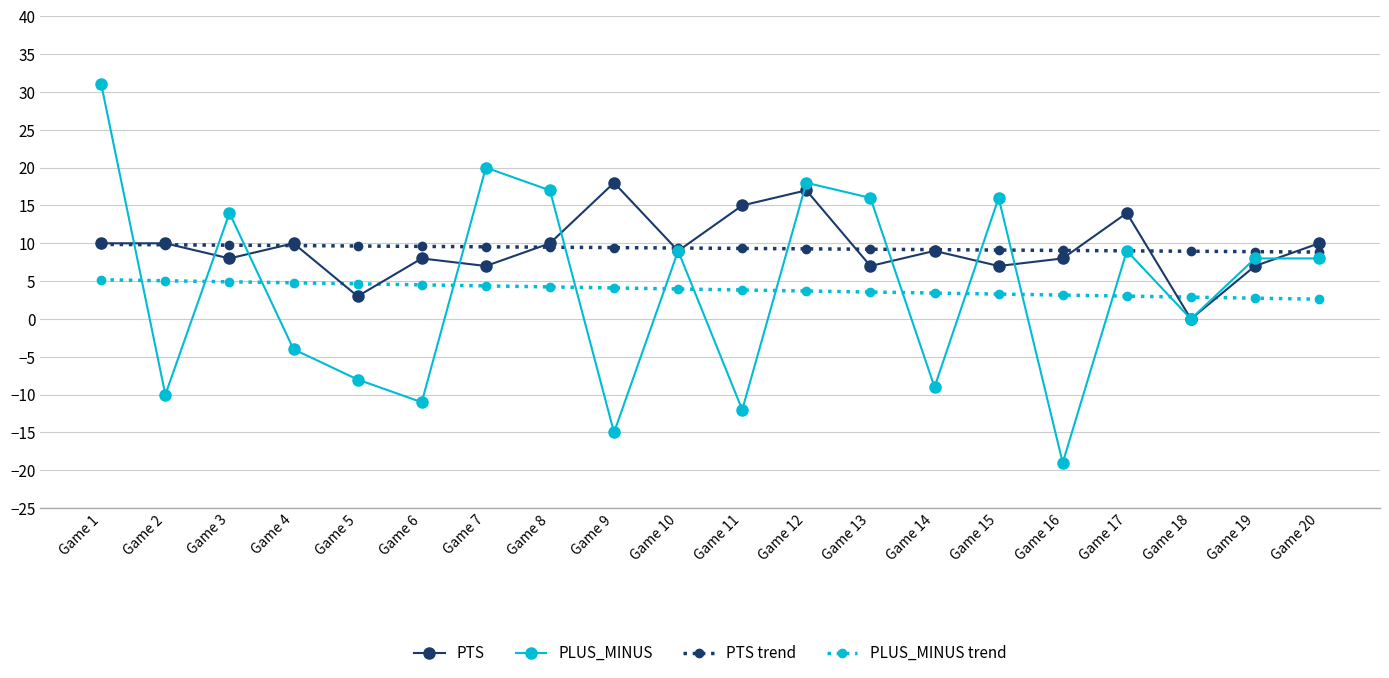

True or false: PLUS_MINUS trend and PLUS_MINUS cross at least once.

True